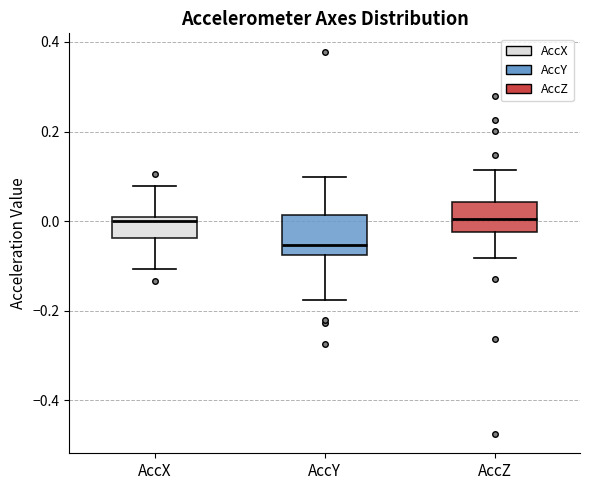

Where does the upper whisker of the box for AccX end on the y-axis? The values are not printed on the chart, so give them approximately, as read against the axis.

0.08